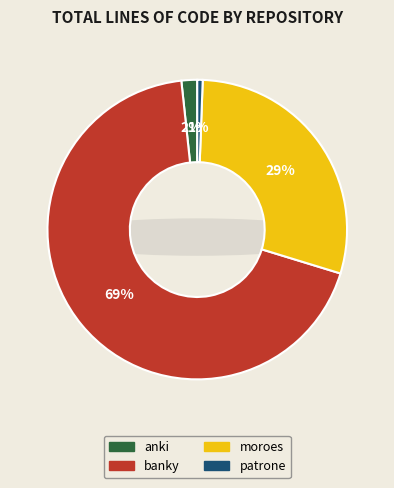

Is there a majority slice in this chart?

Yes